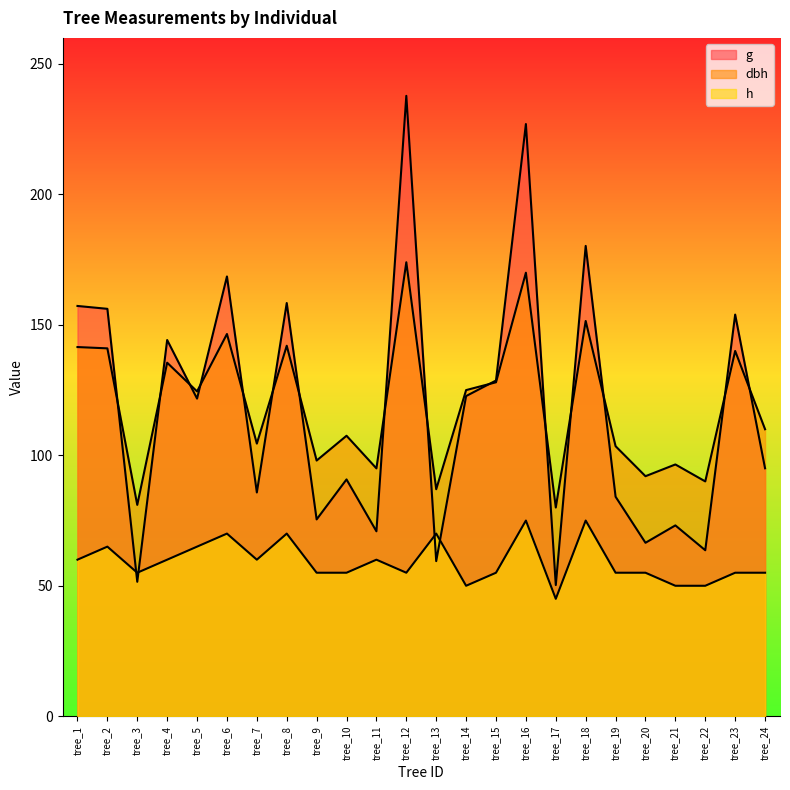

What is the value of the h point at the 23rd from the left?

55.0